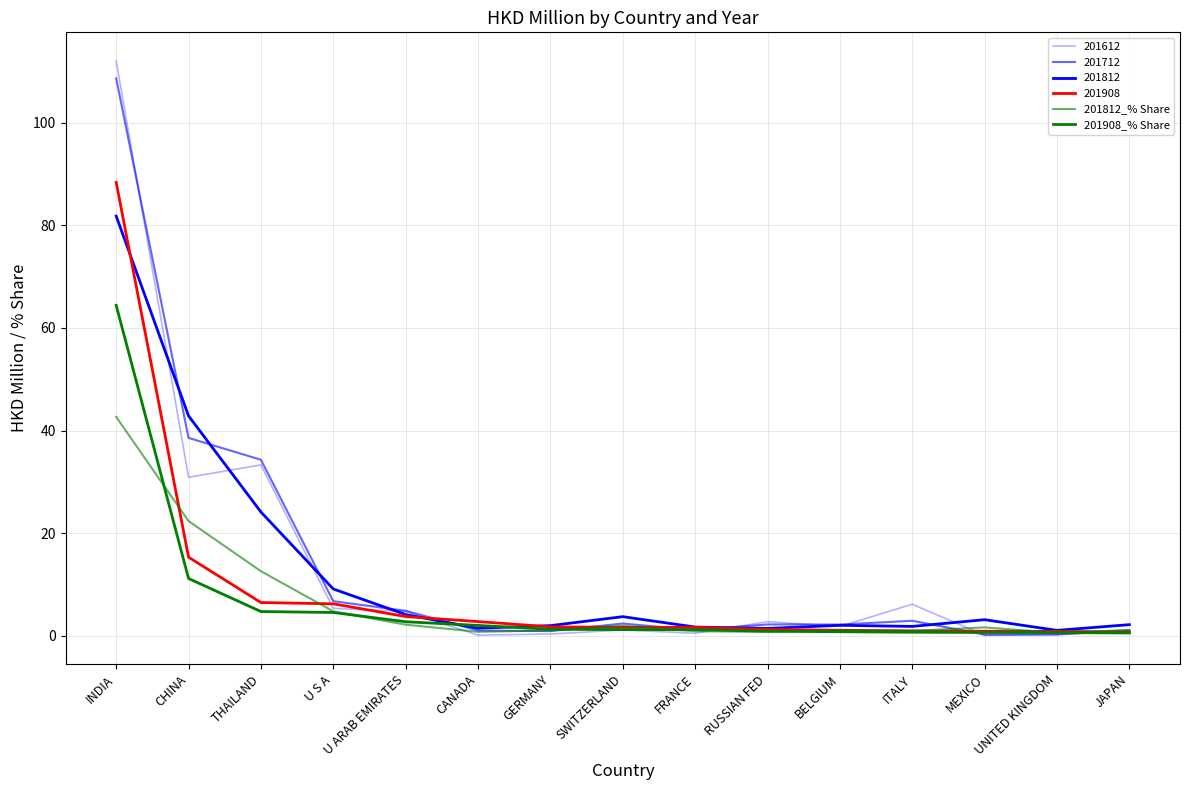

Does the chart have visible grid lines?

Yes